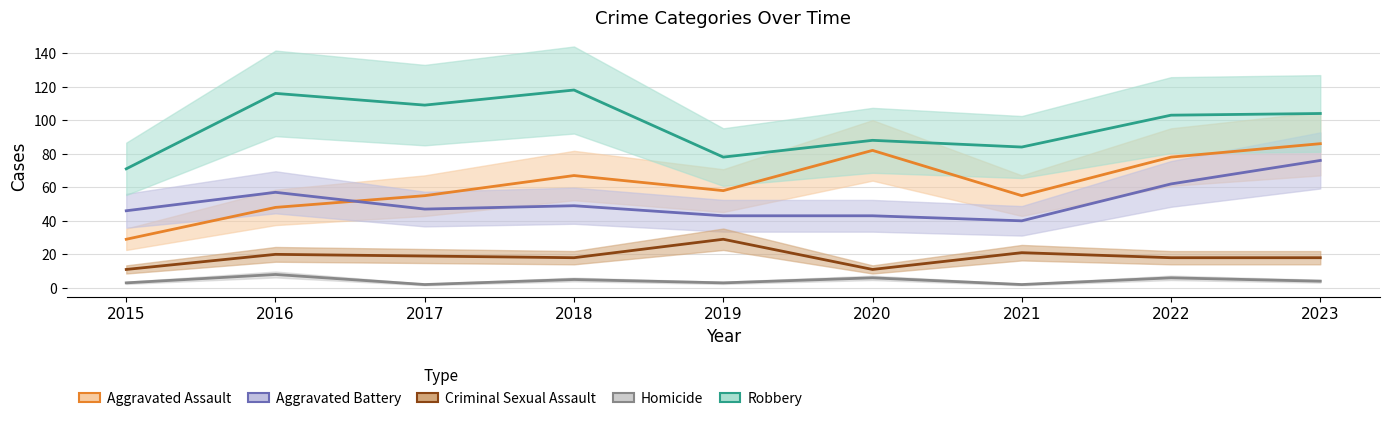

Where is the first local maximum for Aggravated Battery?

2016